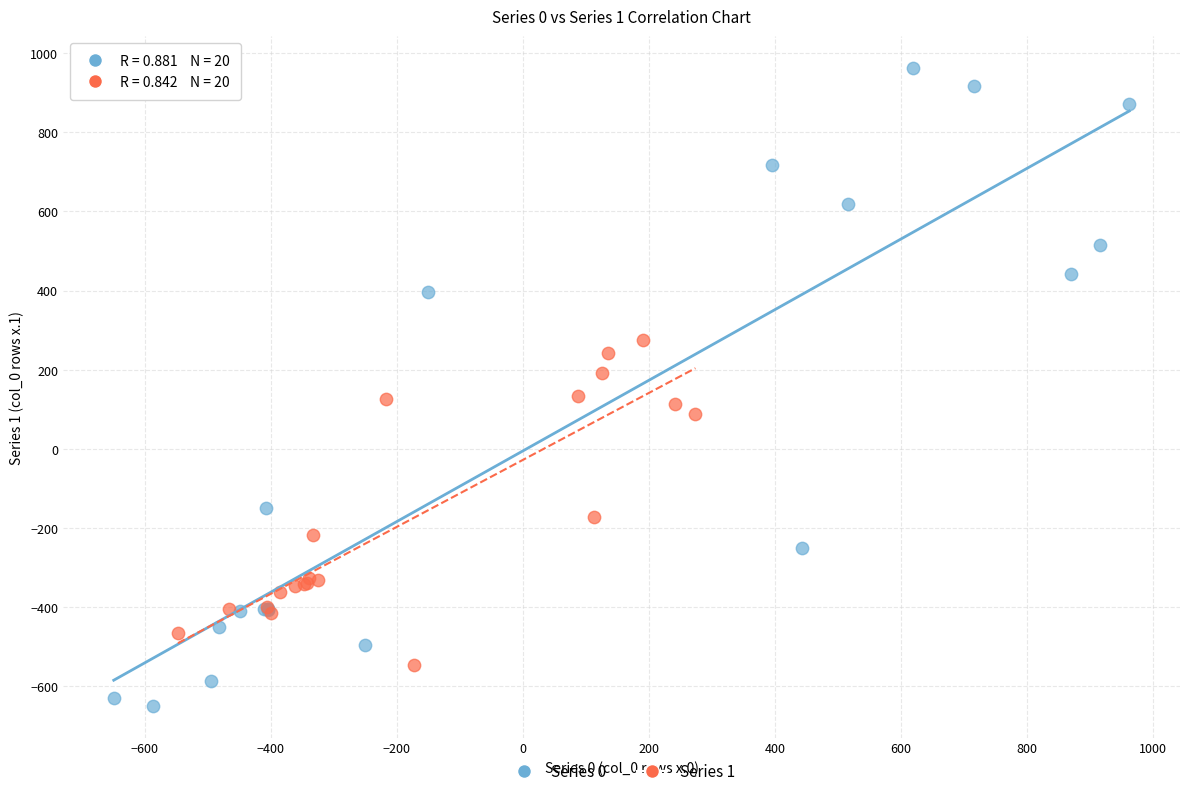

Which series has the largest Y range (max minus min)?

Series 0